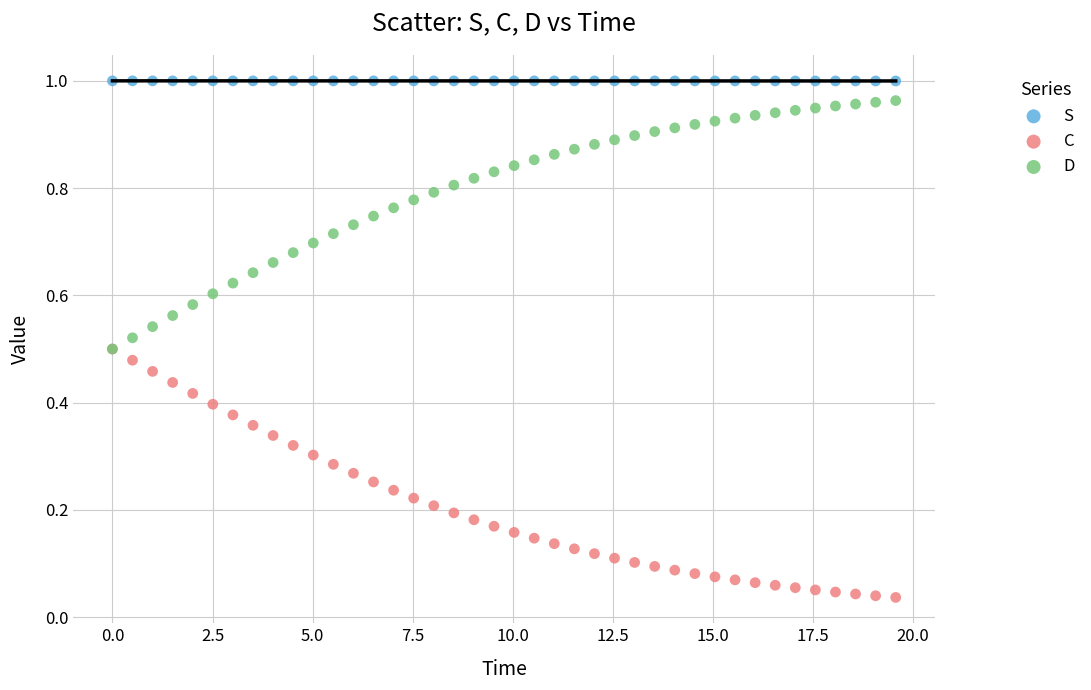

What are all the series names shown in the legend?

S, C, D